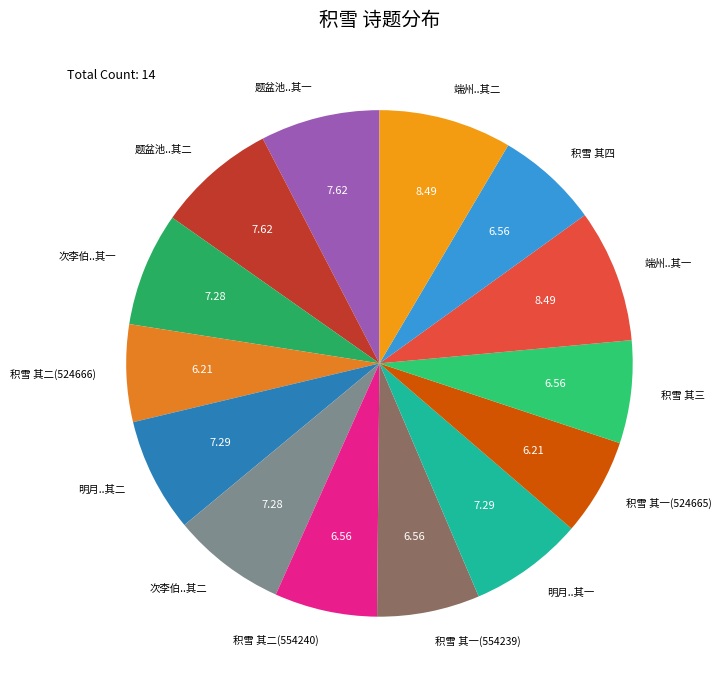

Between 明月..其二 and 端州..其一, which is larger?

端州..其一